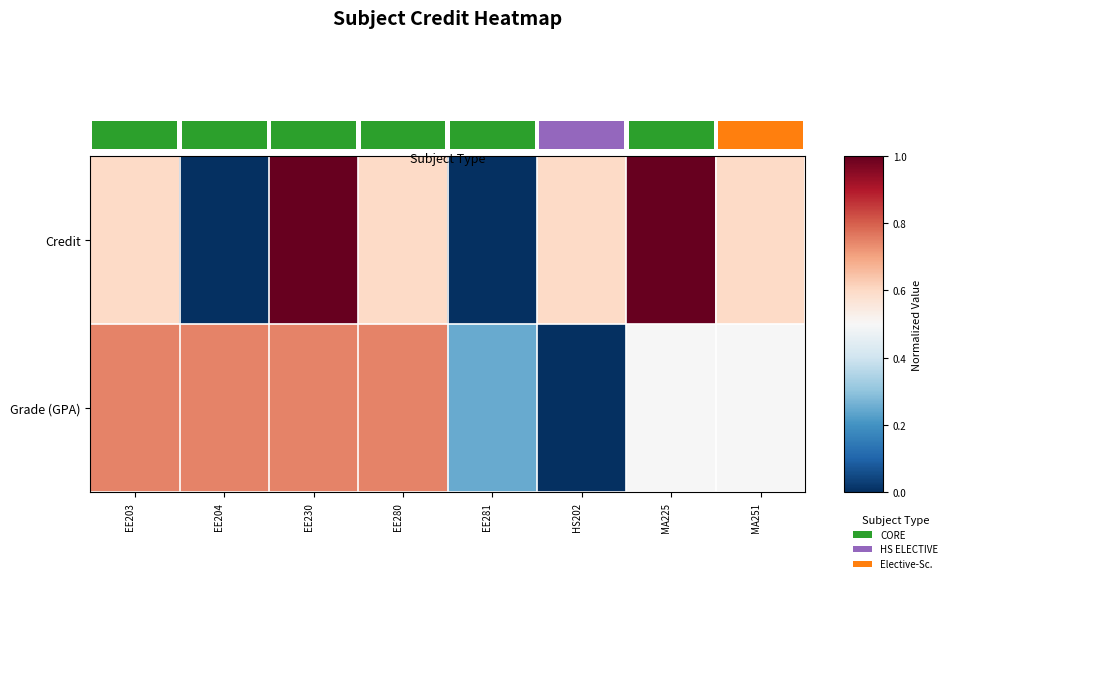

Reading left to right, list all the values displayed in this chart.

Credit: EE203=0.6	EE204=0.0	EE230=1.0	EE280=0.6	EE281=0.0	HS202=0.6	MA225=1.0	MA251=0.6
Grade (GPA): EE203=0.7	EE204=0.7	EE230=0.7	EE280=0.7	EE281=0.2	HS202=0.0	MA225=0.5	MA251=0.5